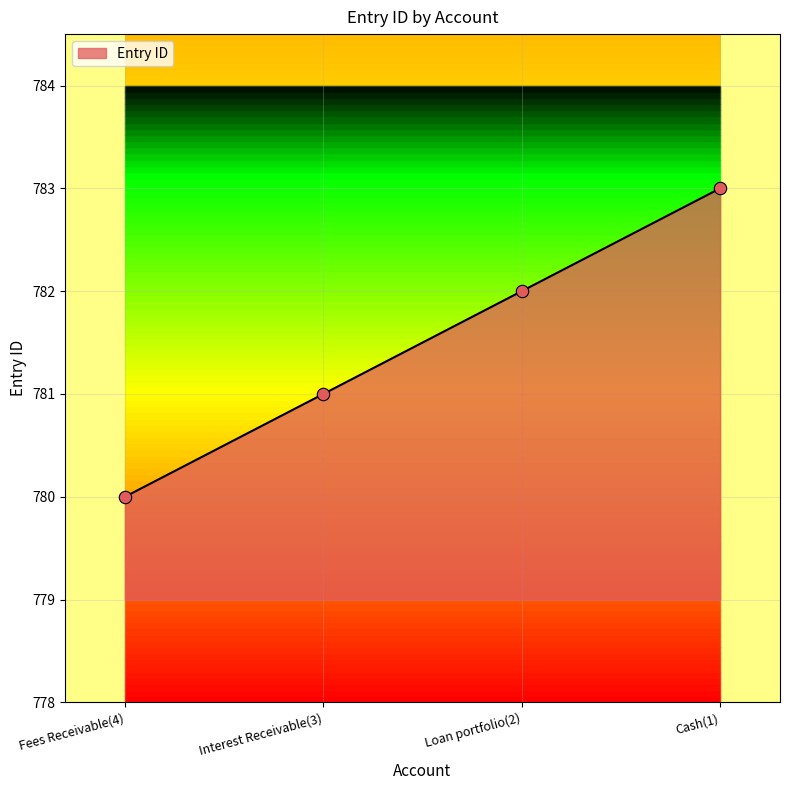

What is the change in value from Loan portfolio(2) to Cash(1)?

+1